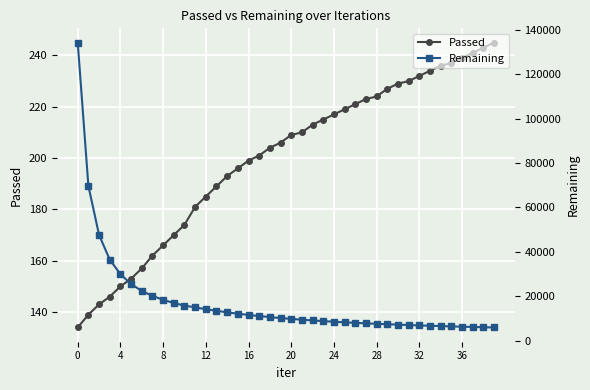

Which has a higher value, 34 or 13?

34